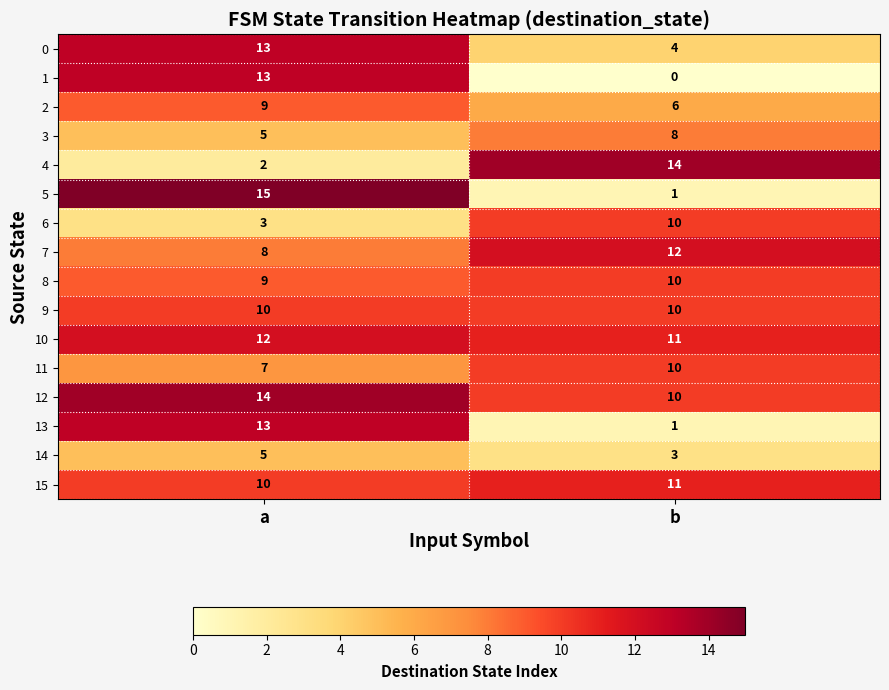

Read the 3 value at a.

5